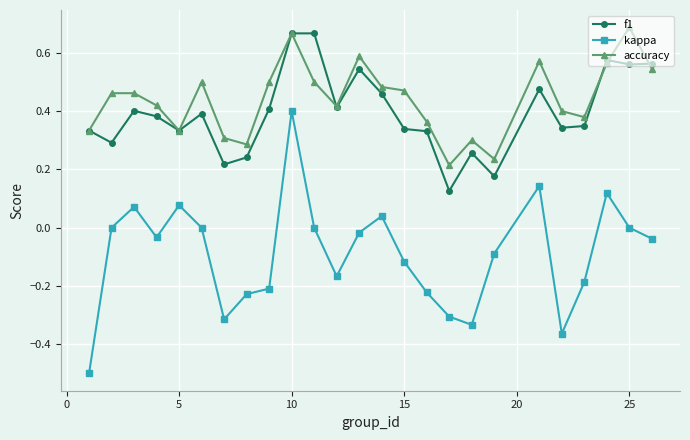

Does the chart display data point markers on the line(s)?

Yes